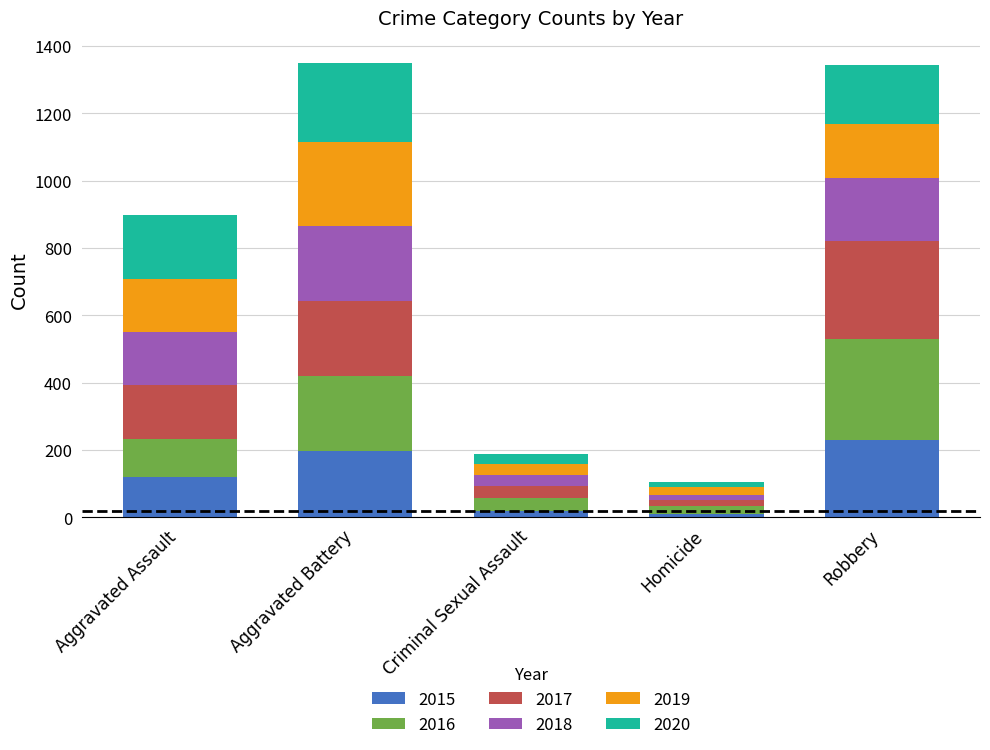

How many bars are there in total?

5